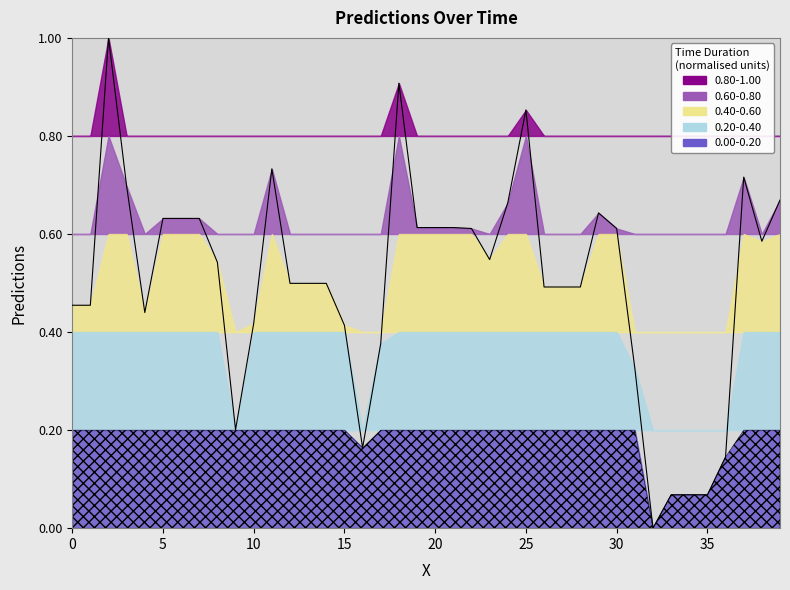

What is the maximum value shown in the chart?

1.0